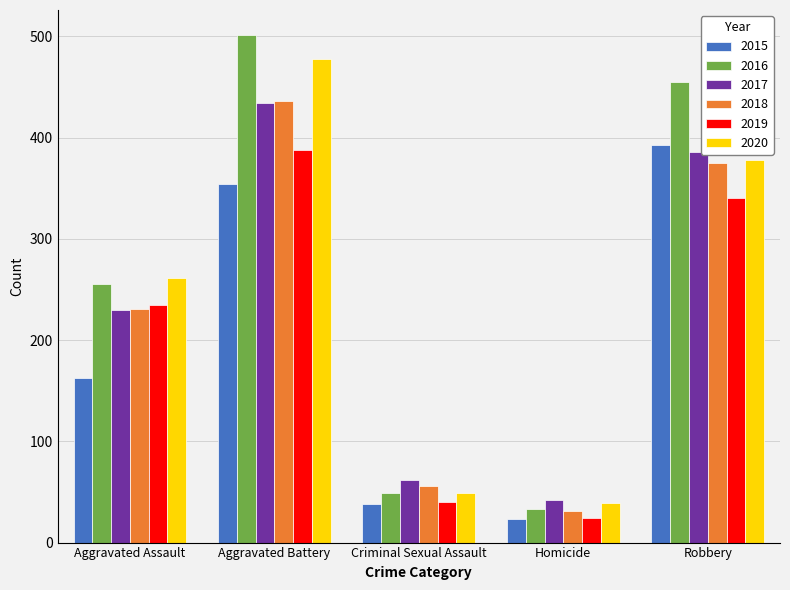

How many data points does each series have?

5